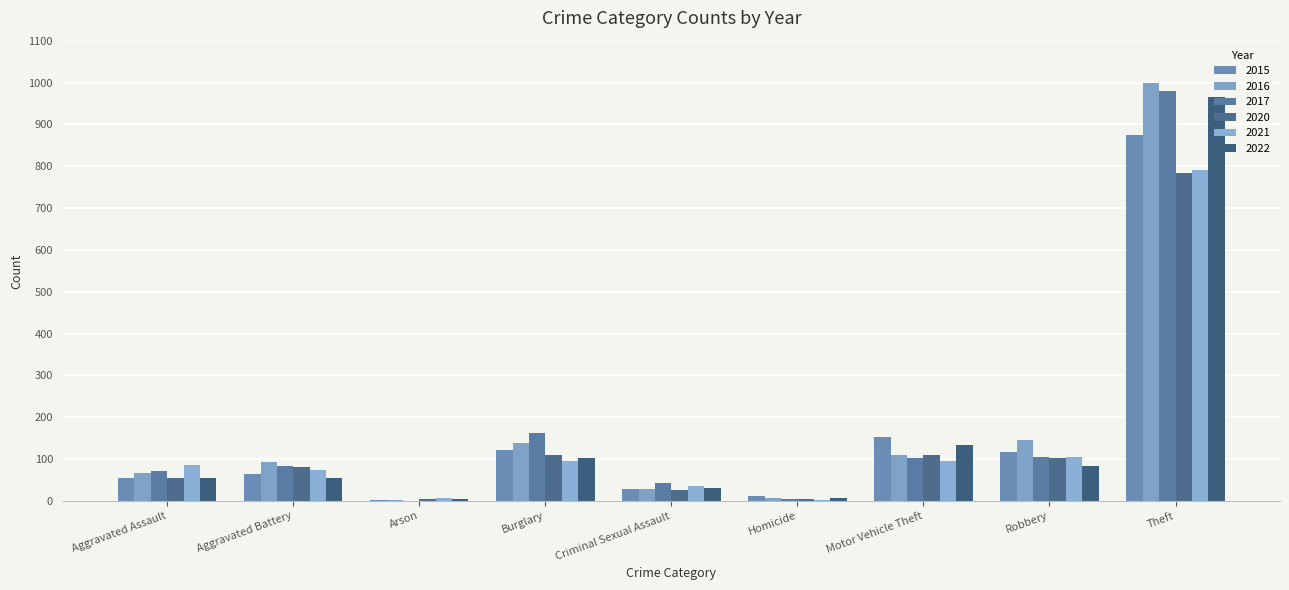

Reading right to left, extract all data points from this chart.

2015: 874	117	152	13	28	121	2	64	54
2016: 999	145	110	8	28	139	2	93	66
2017: 979	105	104	5	44	162	1	83	72
2020: 783	102	109	6	26	110	4	82	56
2021: 791	105	96	2	36	95	8	75	86
2022: 965	84	134	7	30	102	4	56	56